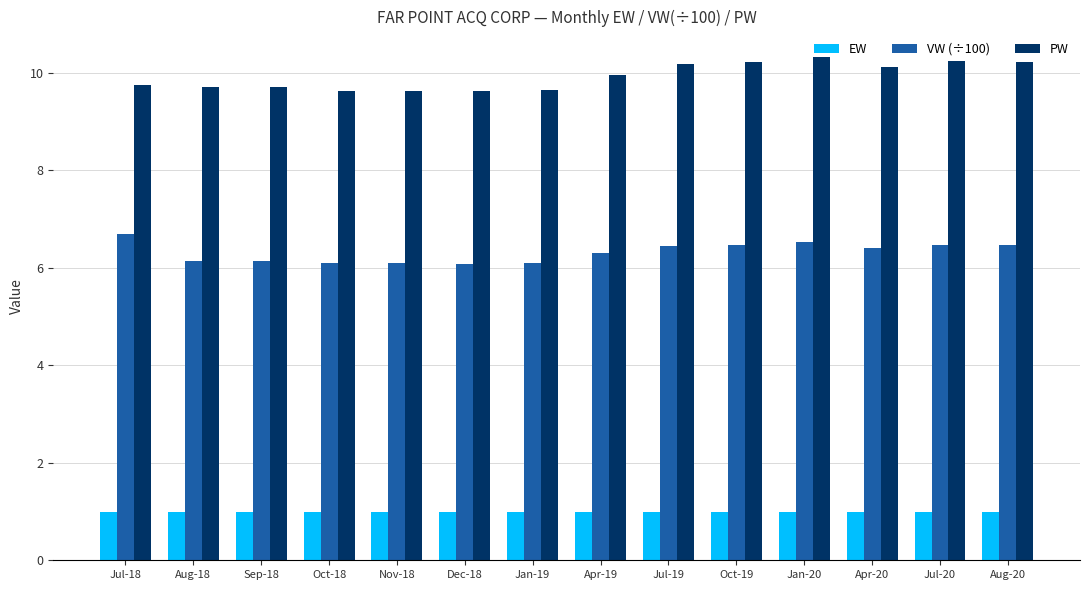

What is the highest value of the PW series?

10.3